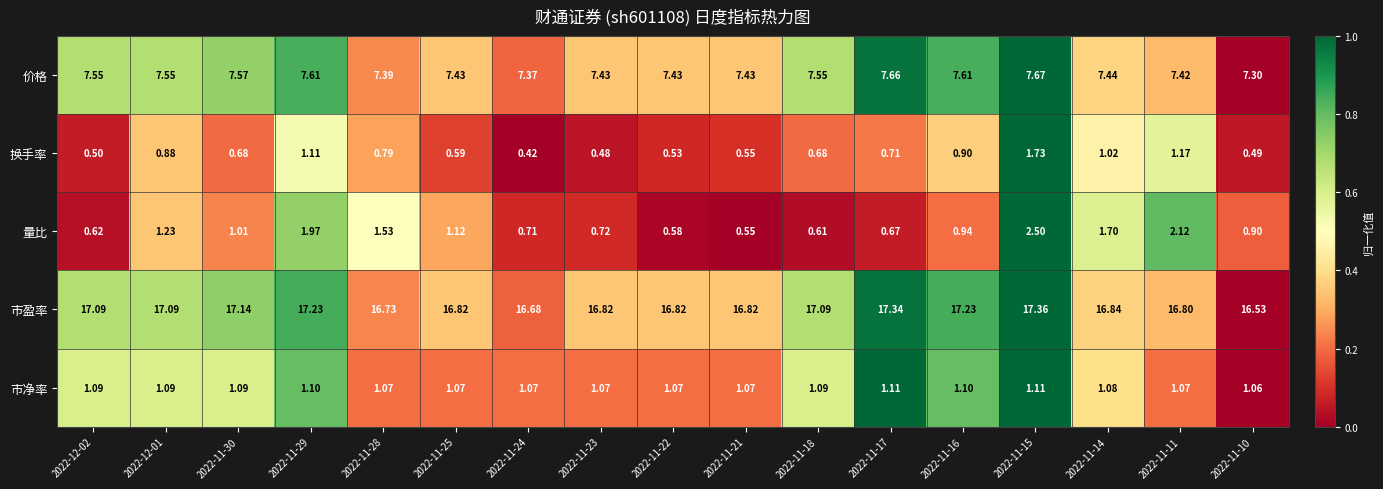

Which series changed the most between 2022-11-22 and 2022-11-16?

市盈率